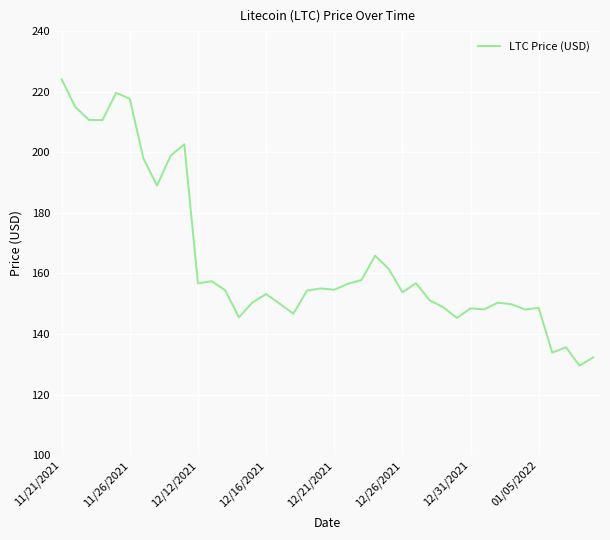

What is the maximum value shown in the chart?

224.1